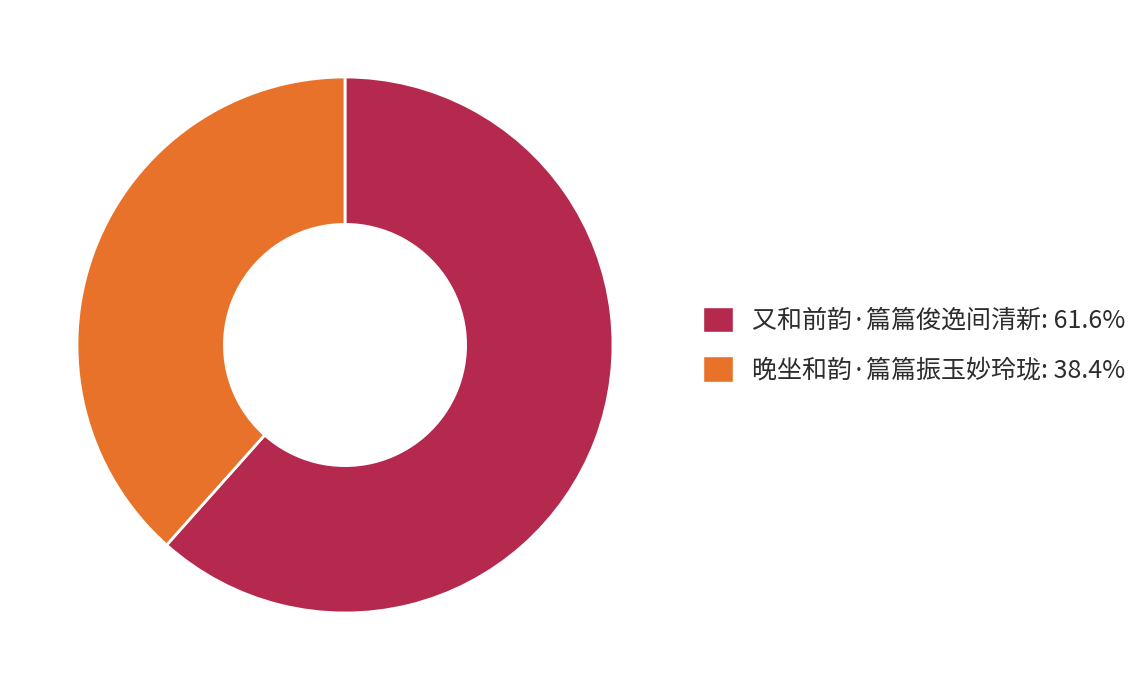

Is there a majority slice in this chart?

Yes